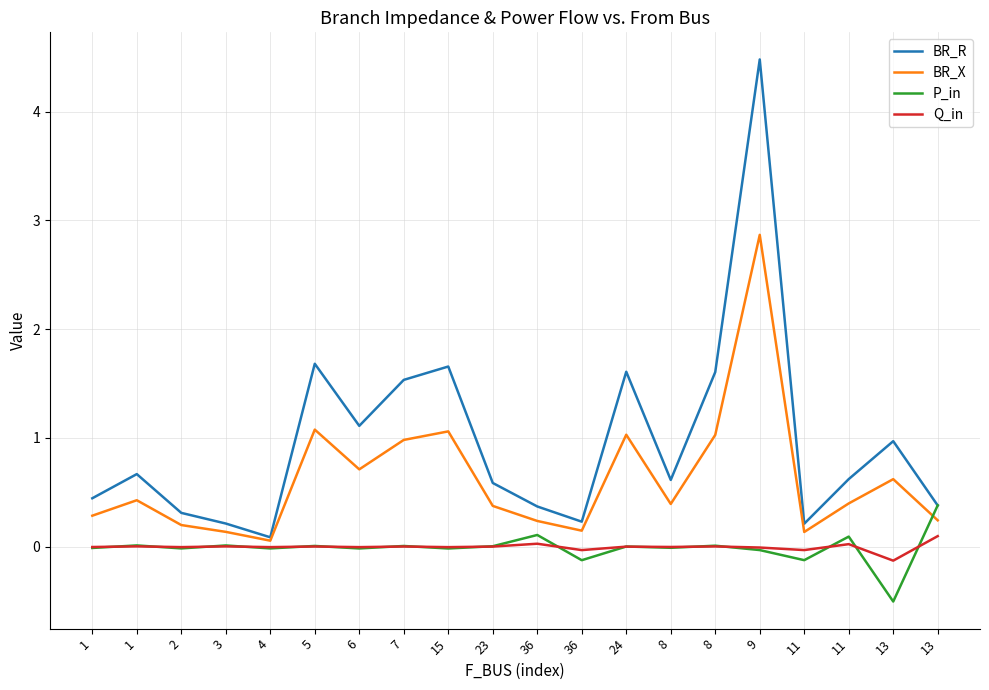

What is the spread (max minus min) of values at 2?

0.3